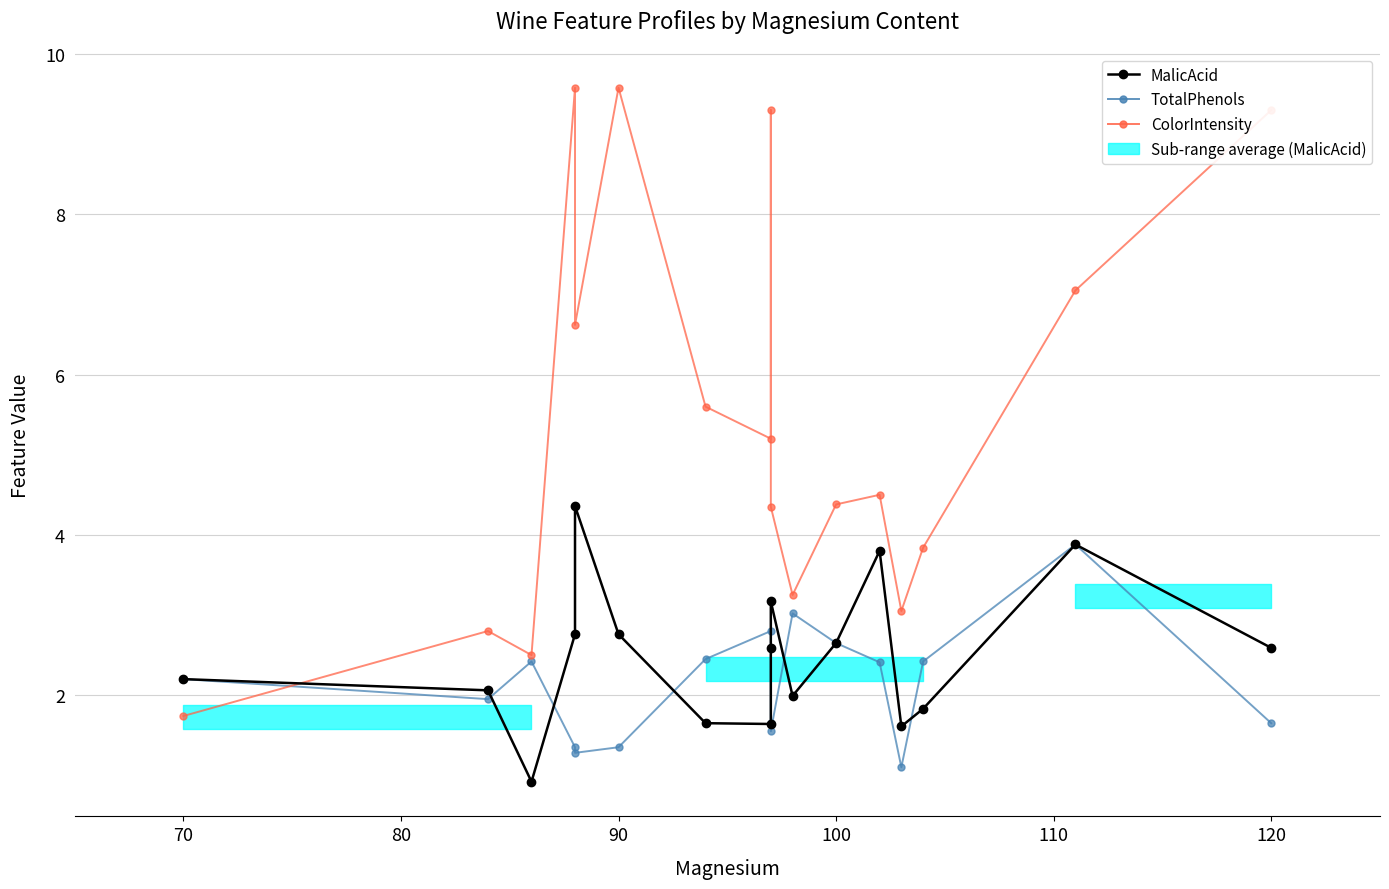

True or false: MalicAcid has more than 1 points higher than both neighbors.

True